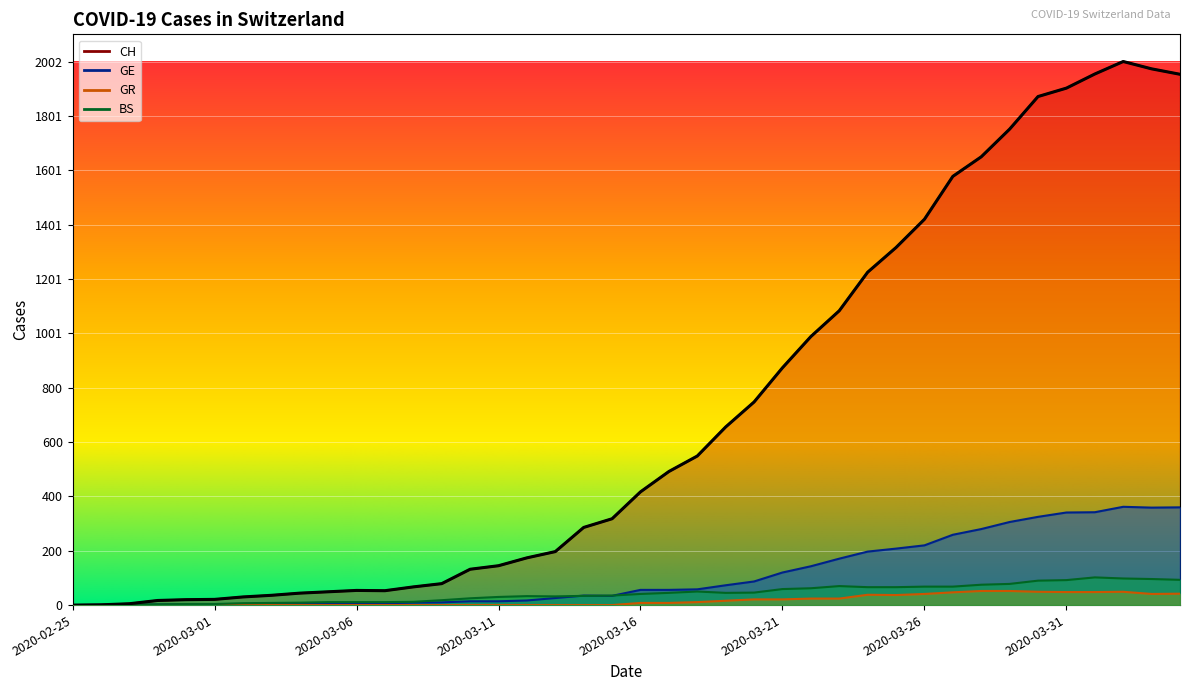

True or false: GR and GE intersect in this chart.

False